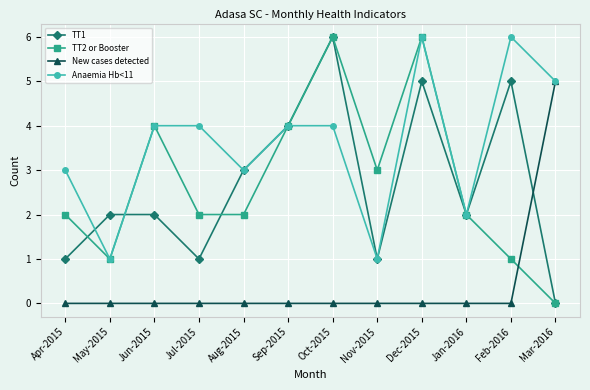

Does the chart have visible grid lines?

Yes